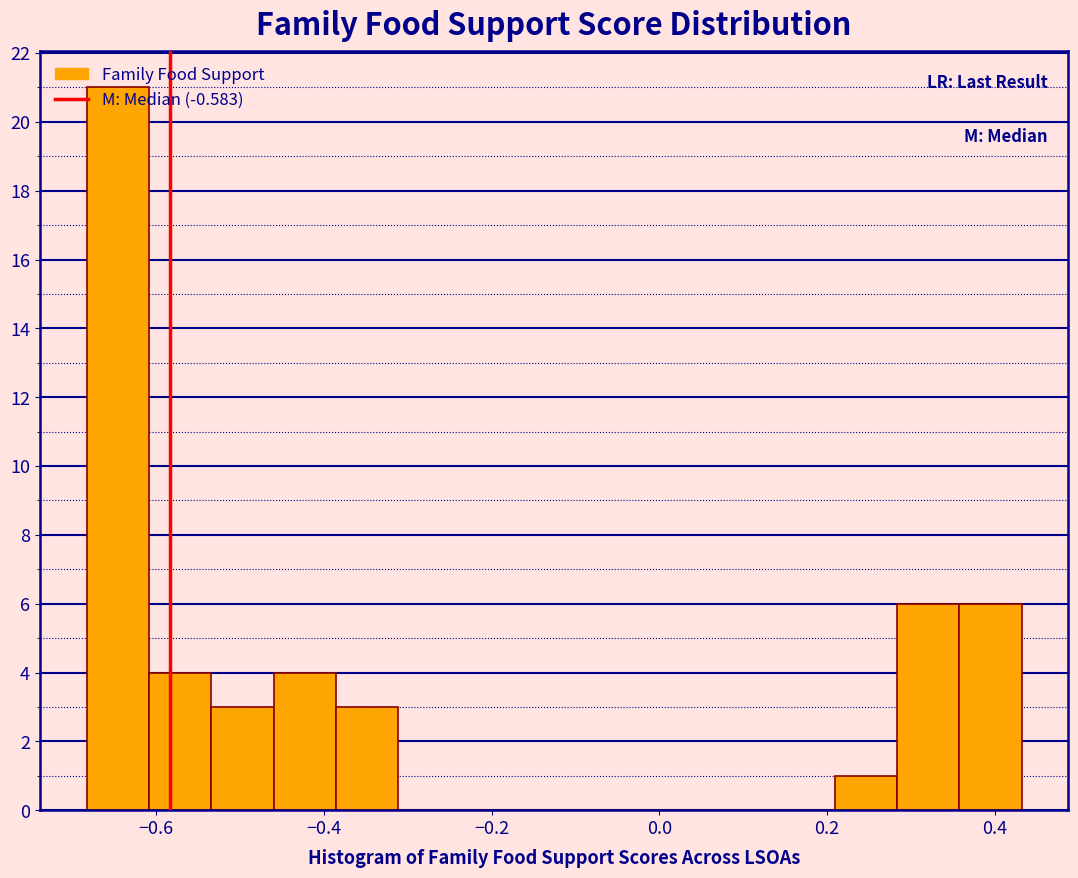

Read against the x-axis, roughly where is the centre of the tallest bar?

-0.64